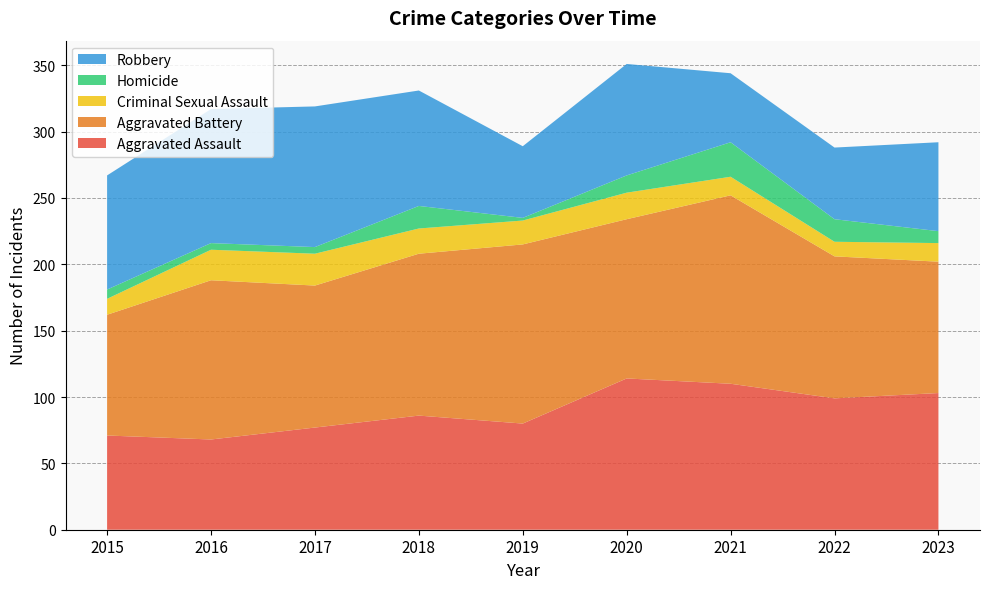

Reading left to right, list all the values displayed in this chart.

Aggravated Assault: 2015=71	2016=68	2017=77	2018=86	2019=80	2020=114	2021=110	2022=99	2023=103
Aggravated Battery: 2015=91	2016=120	2017=107	2018=122	2019=135	2020=120	2021=142	2022=107	2023=99
Criminal Sexual Assault: 2015=12	2016=23	2017=24	2018=19	2019=18	2020=20	2021=14	2022=11	2023=14
Homicide: 2015=7	2016=5	2017=5	2018=17	2019=2	2020=13	2021=26	2022=17	2023=9
Robbery: 2015=86	2016=101	2017=106	2018=87	2019=54	2020=84	2021=52	2022=54	2023=67